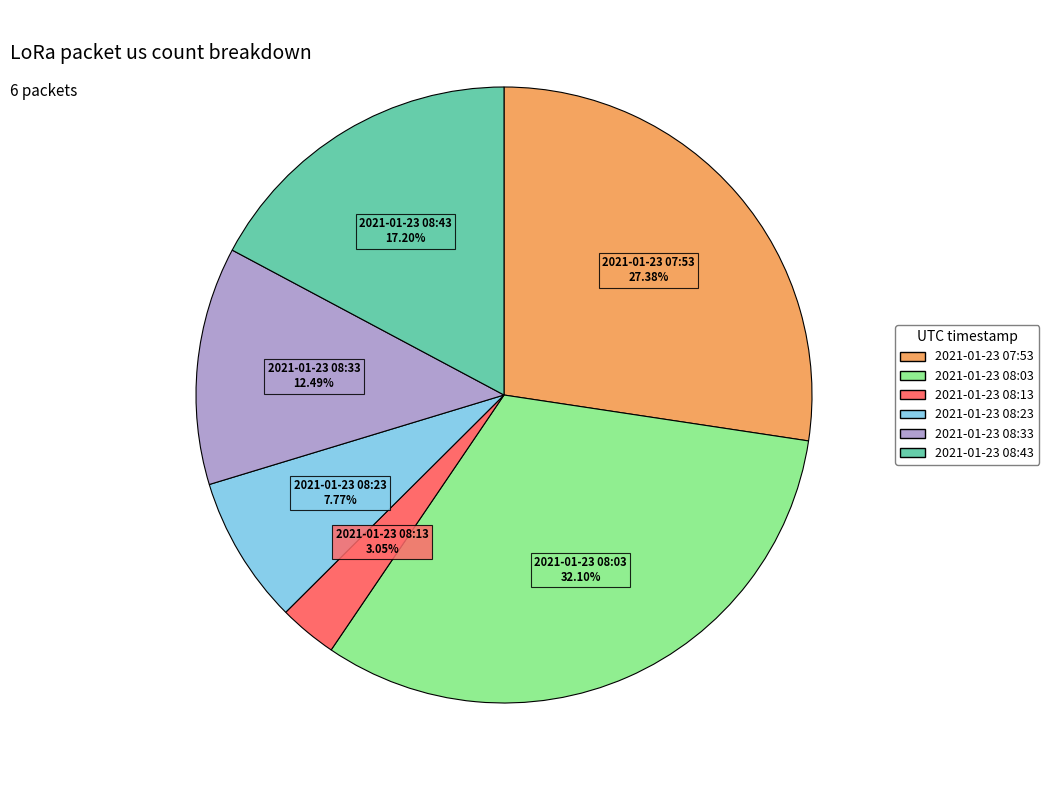

What is the largest slice in the pie chart?

2021-01-23 08:03